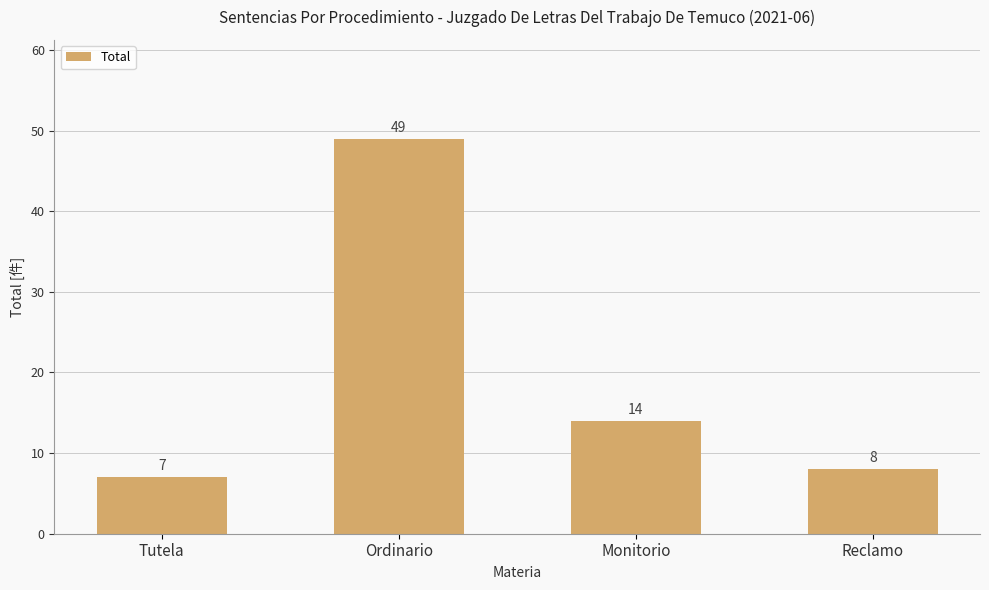

What position from the left is Monitorio?

3